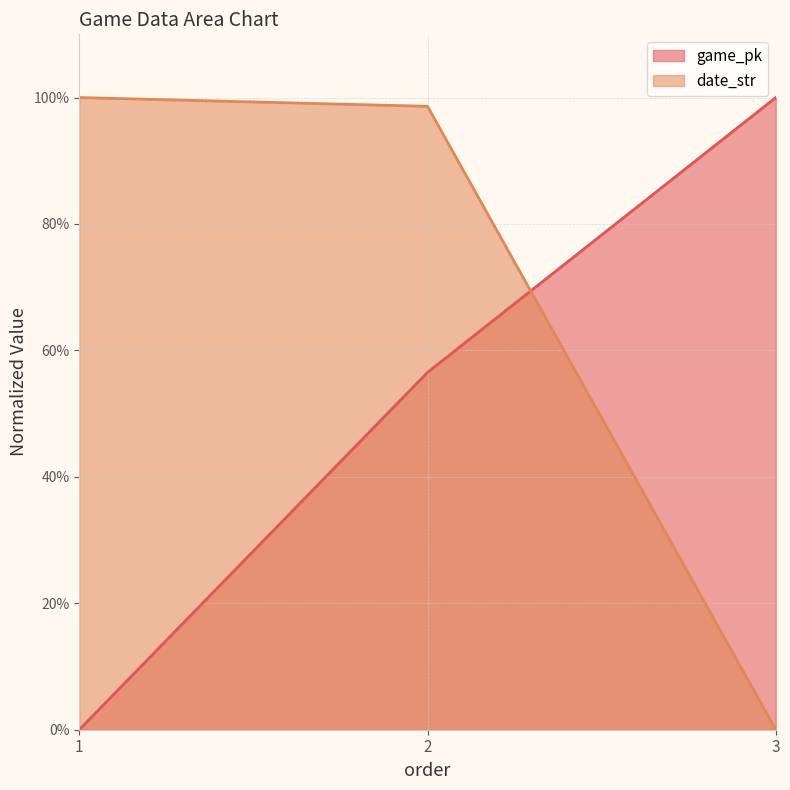

What are all the series names shown in the legend?

game_pk, date_str